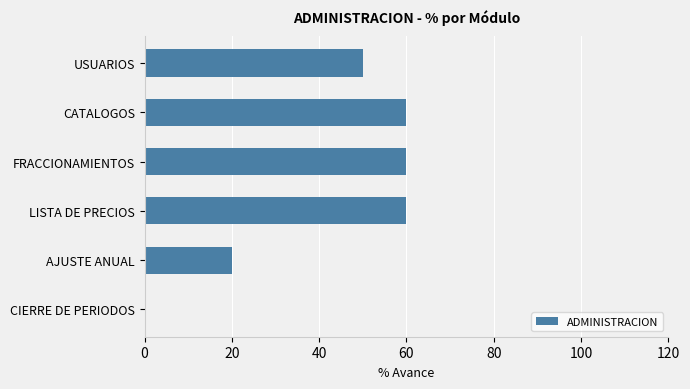

What is the average value?

42